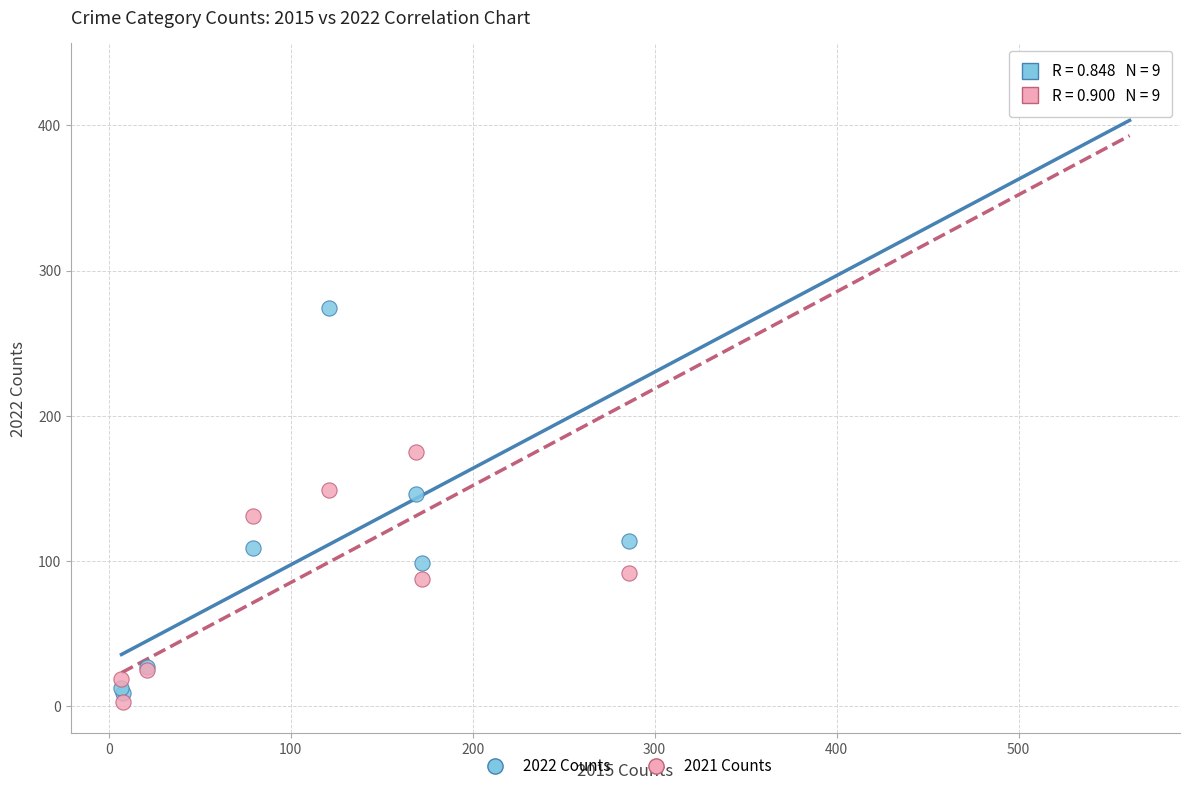

Across all series, what Y value is closest to 219?

175